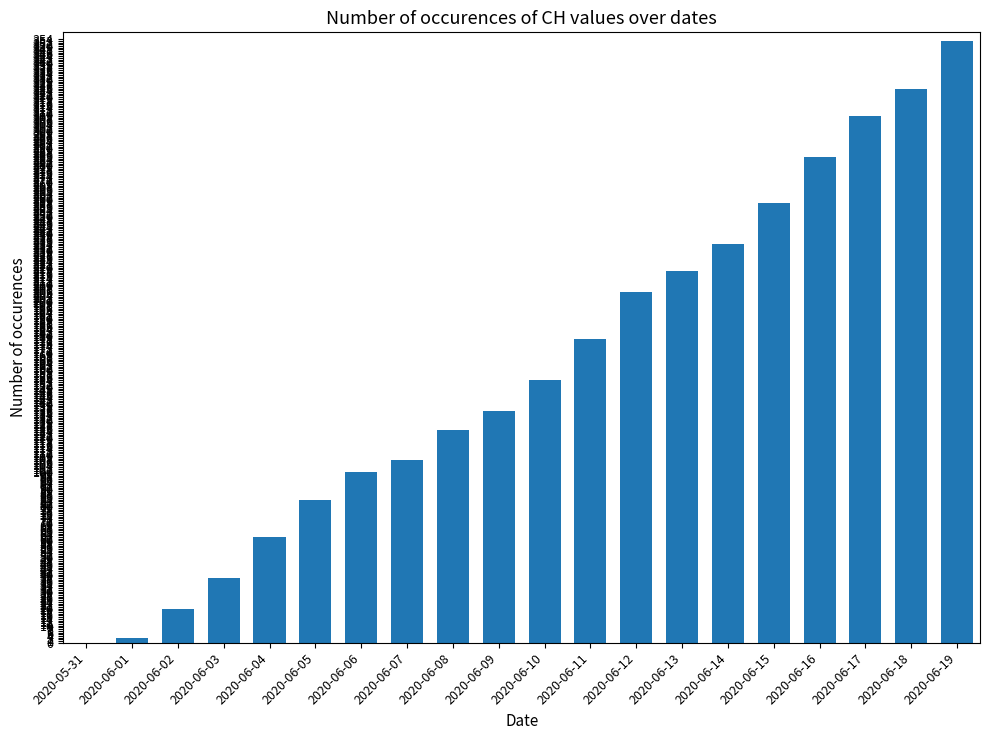

Reading left to right, what are all the values shown in this chart?

0	3	20	38	62	84	100	107	125	136	154	178	206	218	234	258	285	309	325	353